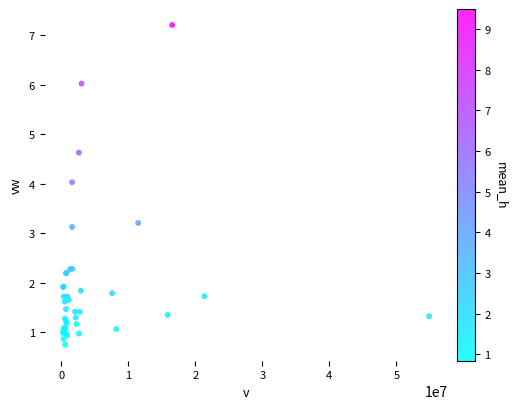

What Y value in the scatter plot is closest to 3?

3.1